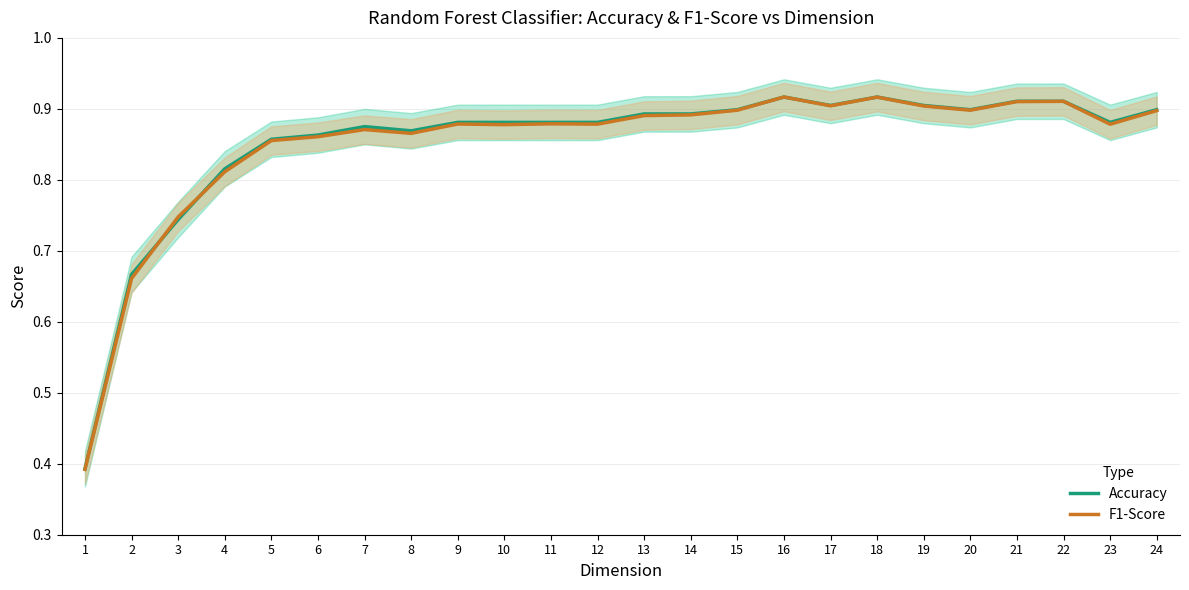

Reading right to left, what are all the values shown in this chart?

Accuracy: 24=0.9	23=0.9	22=0.9	21=0.9	20=0.9	19=0.9	18=0.9	17=0.9	16=0.9	15=0.9	14=0.9	13=0.9	12=0.9	11=0.9	10=0.9	9=0.9	8=0.9	7=0.9	6=0.9	5=0.9	4=0.8	3=0.7	2=0.7	1=0.4
F1-Score: 24=0.9	23=0.9	22=0.9	21=0.9	20=0.9	19=0.9	18=0.9	17=0.9	16=0.9	15=0.9	14=0.9	13=0.9	12=0.9	11=0.9	10=0.9	9=0.9	8=0.9	7=0.9	6=0.9	5=0.9	4=0.8	3=0.7	2=0.7	1=0.4